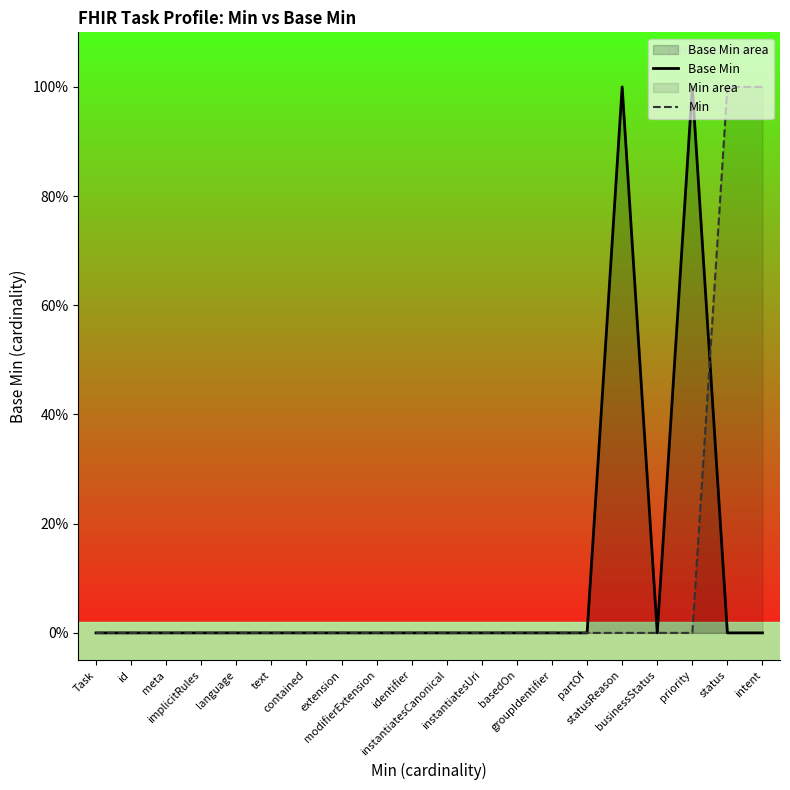

What is the difference between the Base Min values at priority and implicitRules?

1